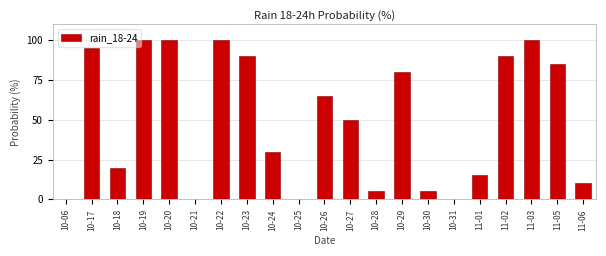

Reading right to left, transcribe all the data shown in this chart.

11-06=10	11-05=85	11-03=100	11-02=90	11-01=15	10-31=0	10-30=5	10-29=80	10-28=5	10-27=50	10-26=65	10-25=0	10-24=30	10-23=90	10-22=100	10-21=0	10-20=100	10-19=100	10-18=20	10-17=95	10-06=0